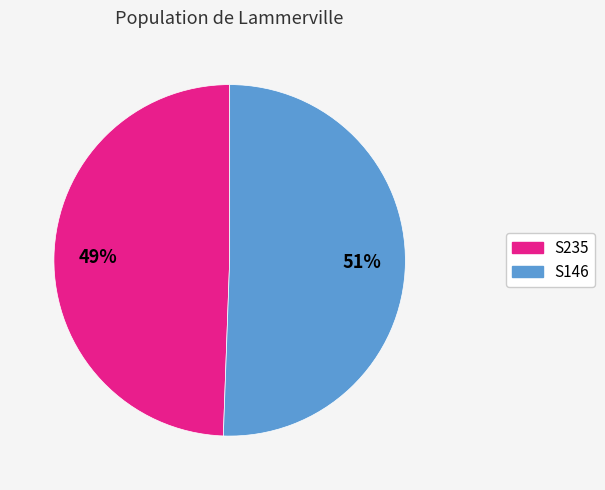

To the nearest percent, what is the average slice percentage?

50%